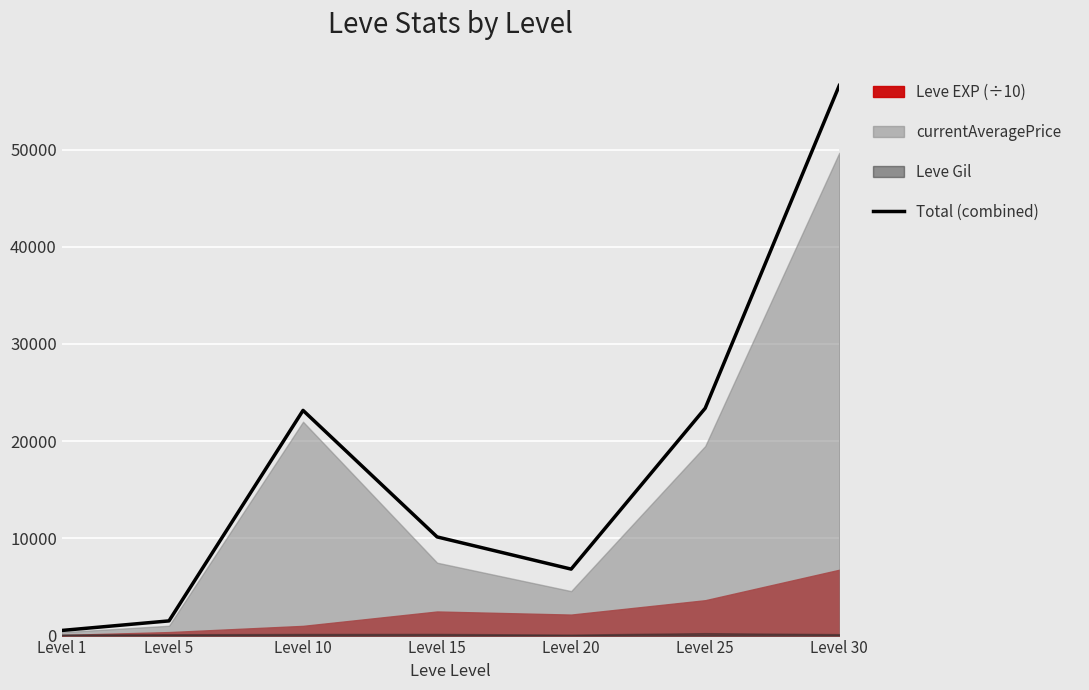

What is the minimum value shown in the chart?

527